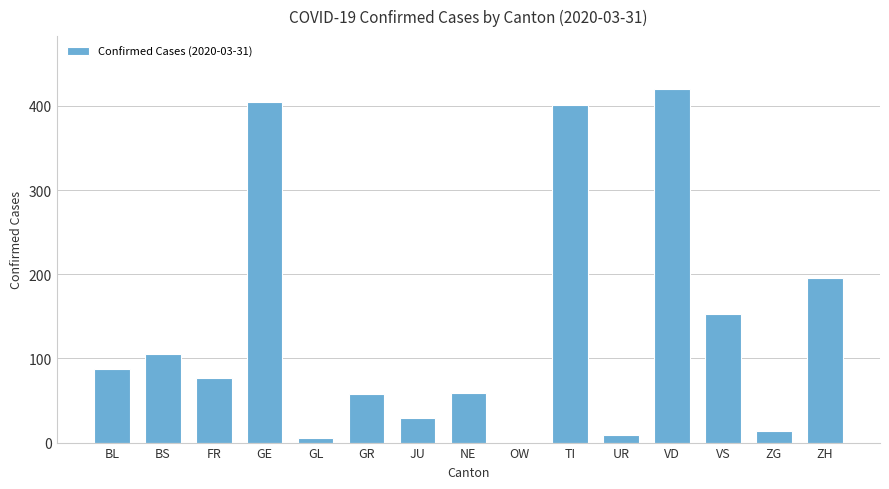

What is the change in value from BL to JU?

-59